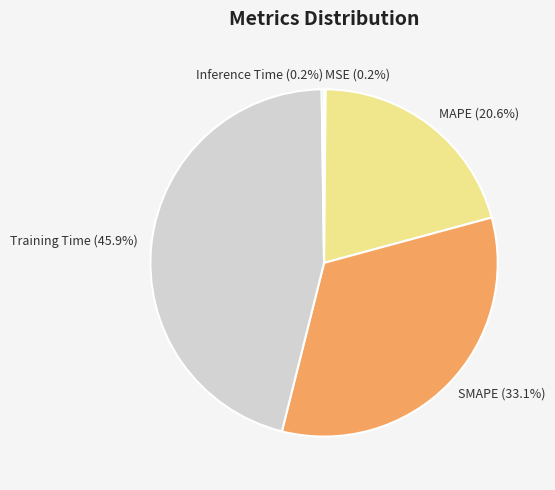

Is there any slice that represents more than half of the pie?

No